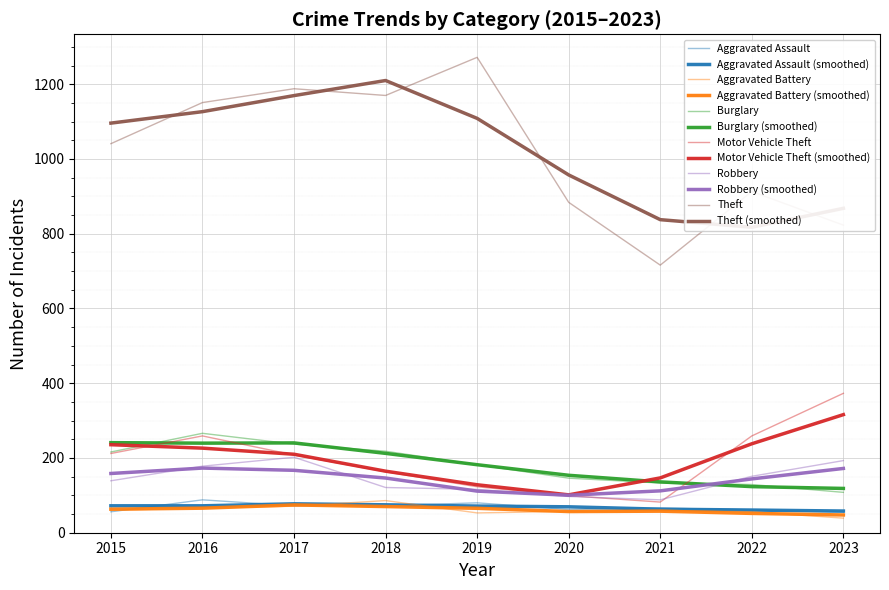

Where is Aggravated Battery nearest to the value 62?

2015